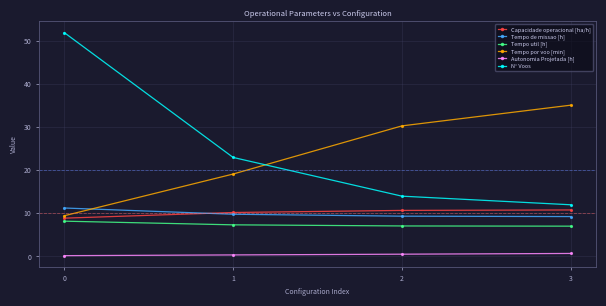

Which series has the largest range (max minus min)?

N° Voos